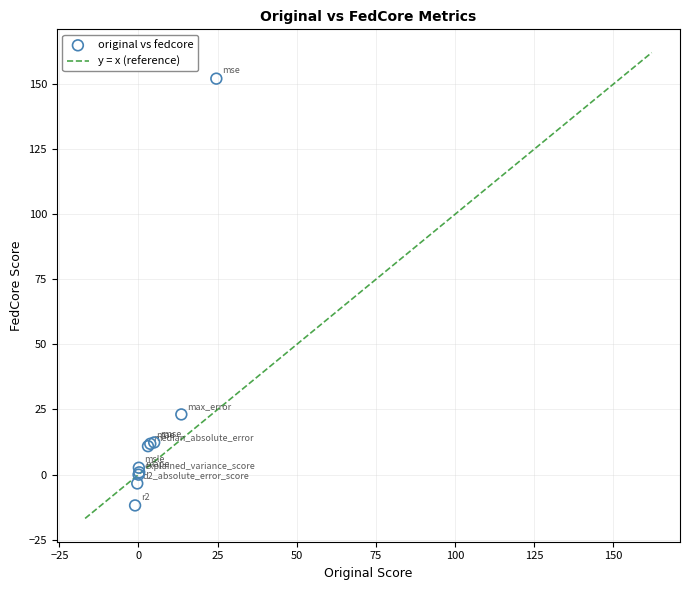

What Y value in the scatter plot is closest to 70?

23.1